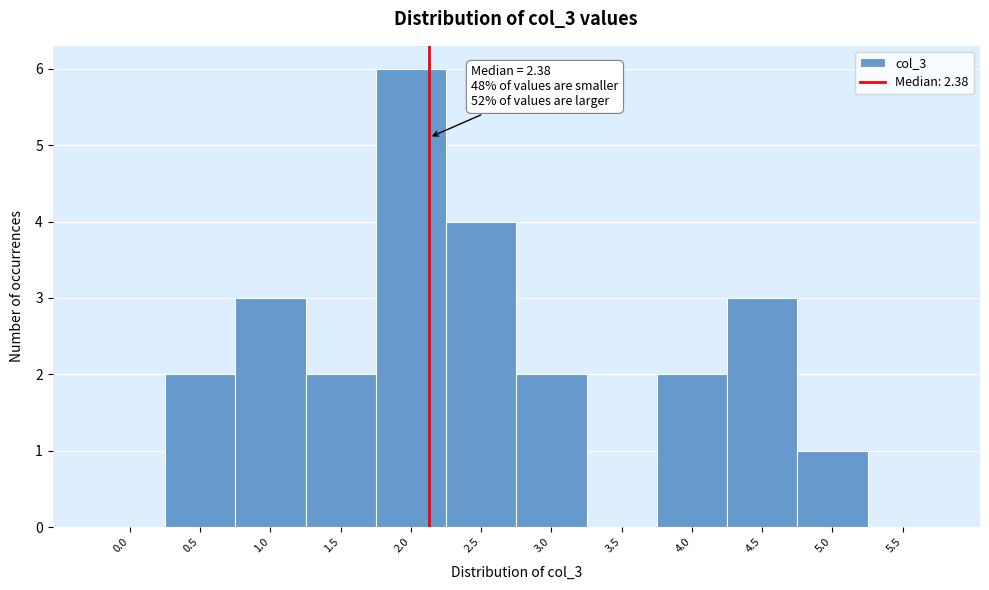

Reading left to right, what are all the values shown in this chart?

0.0=0	0.5=2	1.0=3	1.5=2	2.0=6	2.5=4	3.0=2	3.5=0	4.0=2	4.5=3	5.0=1	5.5=0